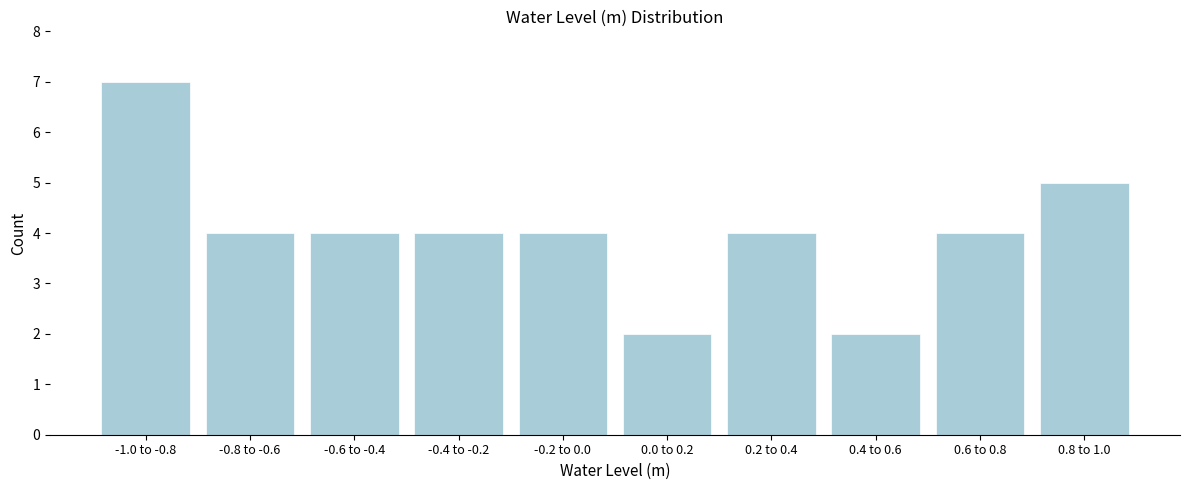

Reading right to left, extract all data points from this chart.

0.8 to 1.0=5	0.6 to 0.8=4	0.4 to 0.6=2	0.2 to 0.4=4	0.0 to 0.2=2	-0.2 to 0.0=4	-0.4 to -0.2=4	-0.6 to -0.4=4	-0.8 to -0.6=4	-1.0 to -0.8=7